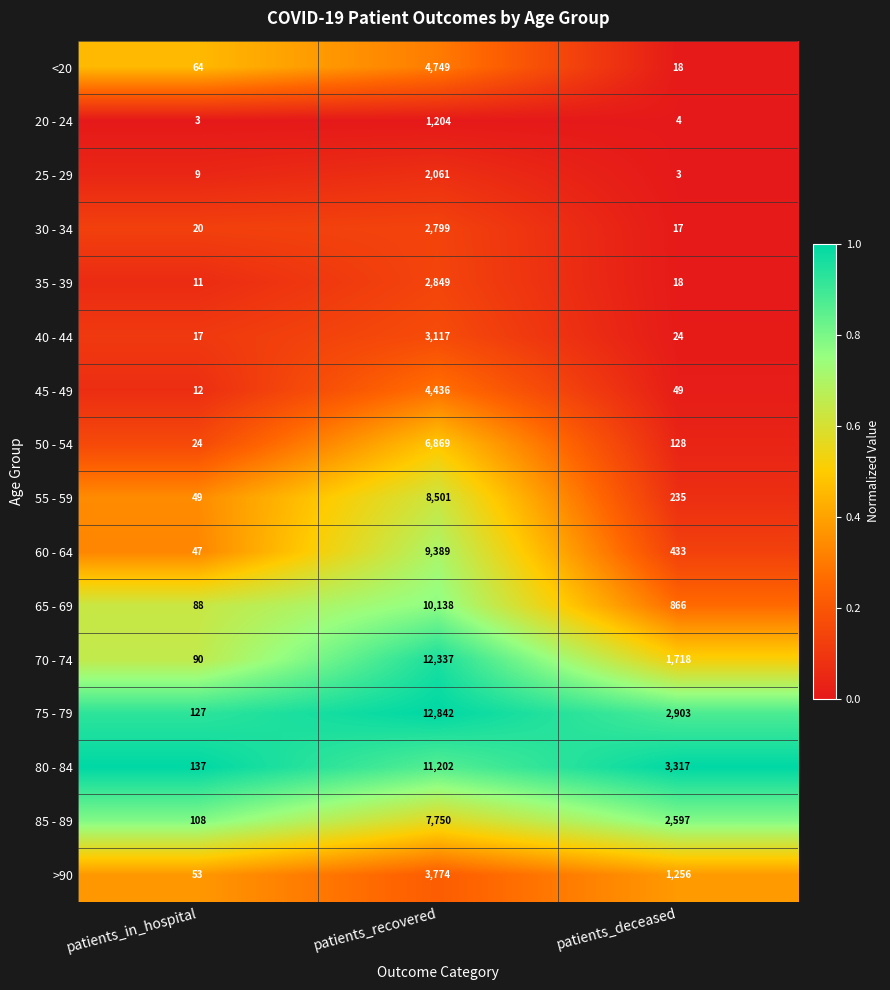

The 65 - 69 series shows 17680 at patients_recovered. True or false?

False